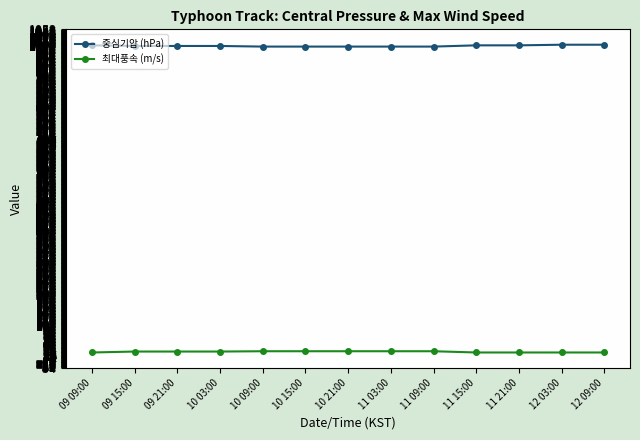

What is the label of the 10th point from the left?

11 15:00